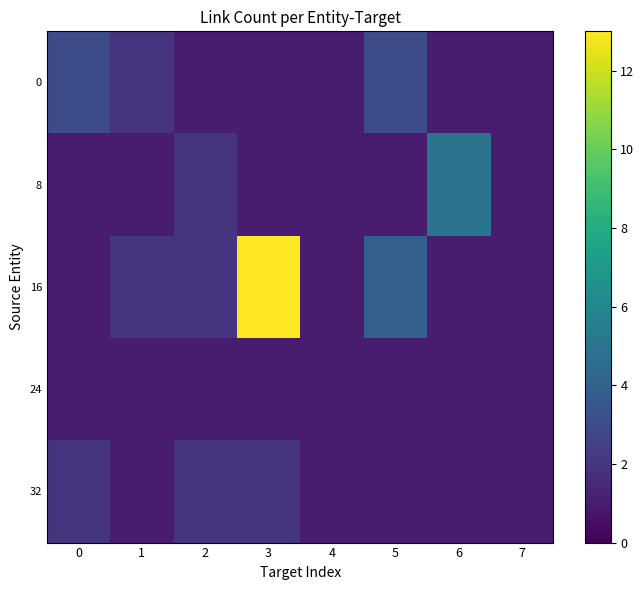

What is the maximum value shown in the chart?

13